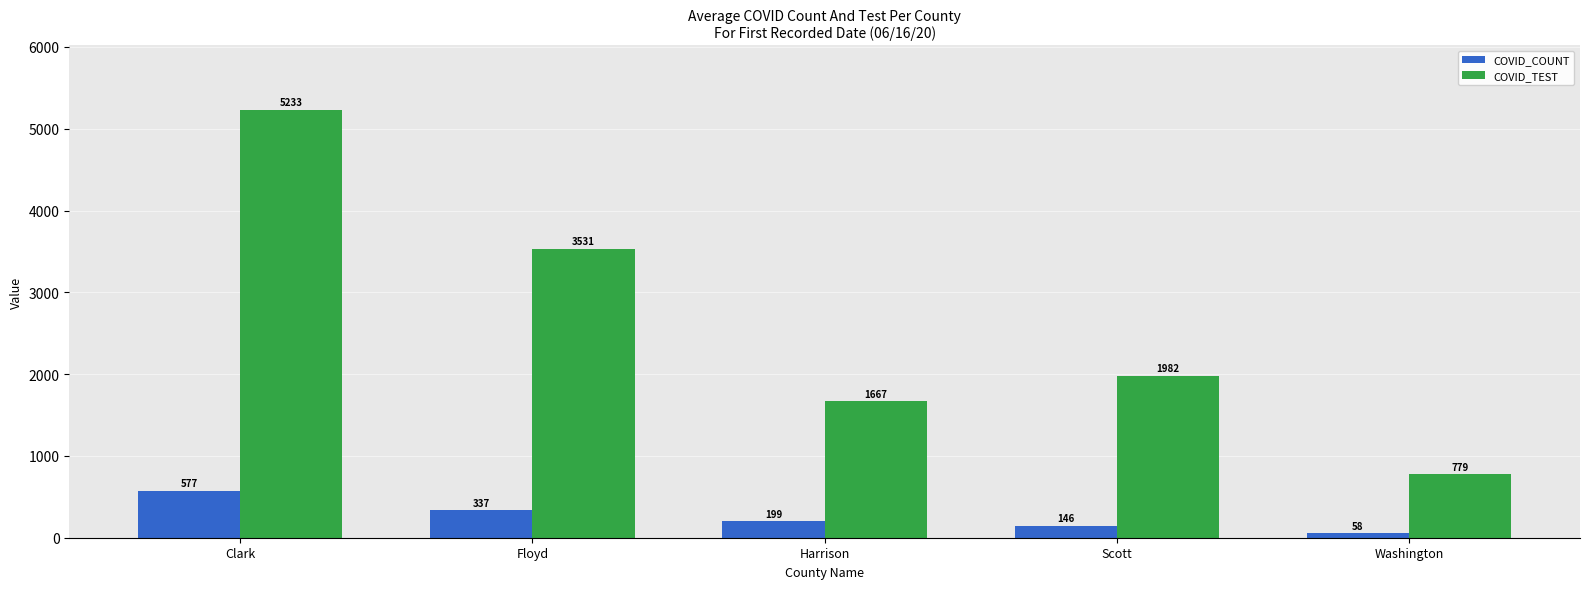

Rank the series by their maximum value, from lowest to highest.

COVID_COUNT, COVID_TEST